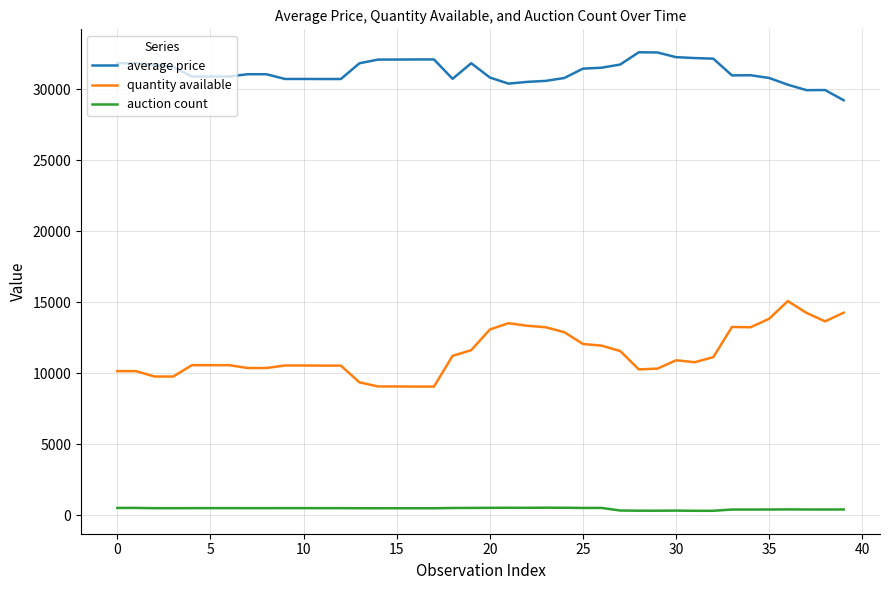

Is this an area chart (filled region under the line)?

No